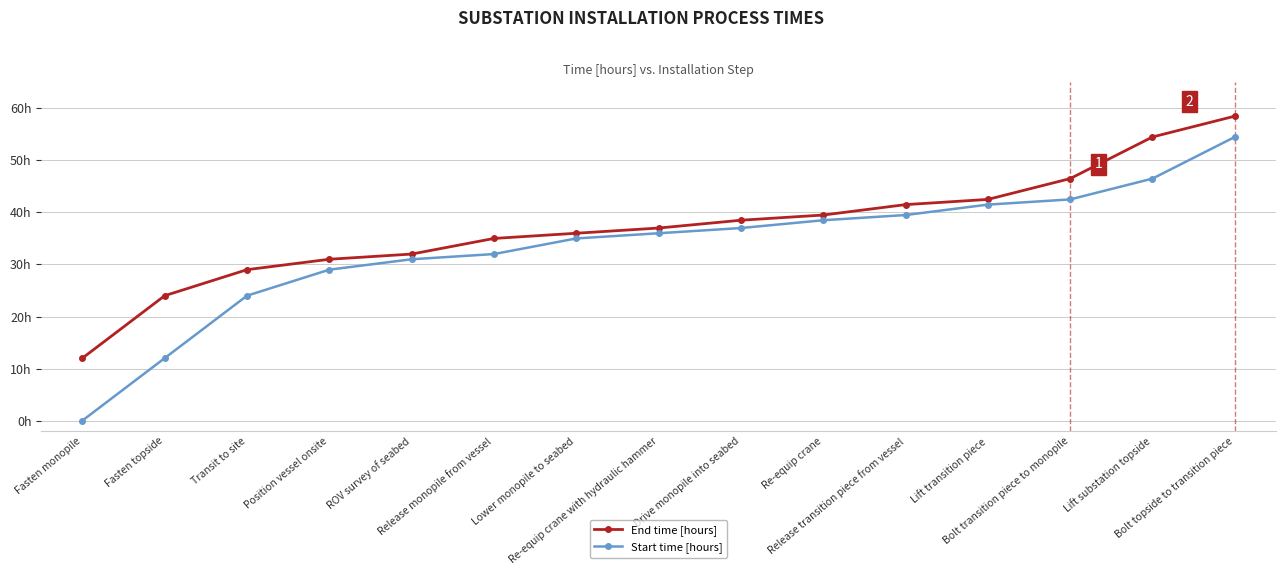

Between Position vessel onsite and Release transition piece from vessel, which series saw the biggest shift?

End time [hours]